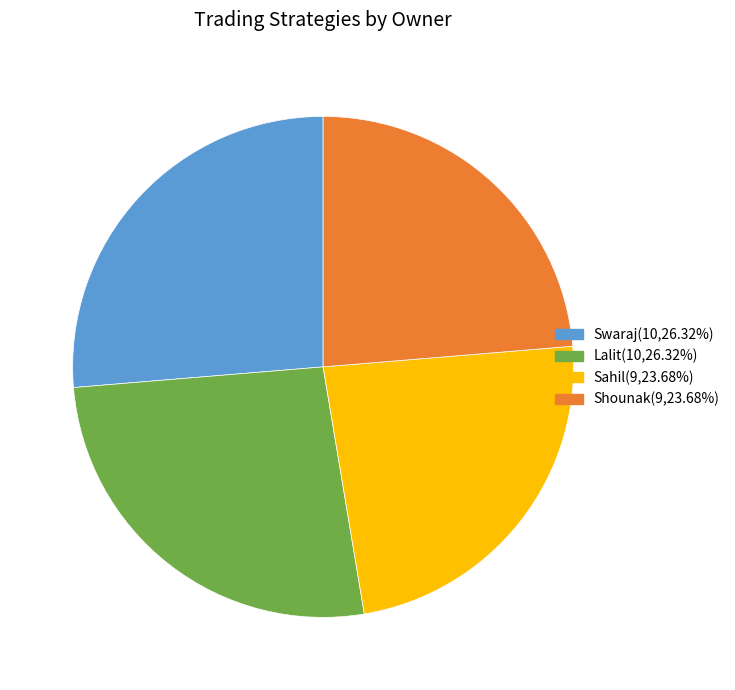

Which has a higher value, Sahil or Swaraj?

Swaraj